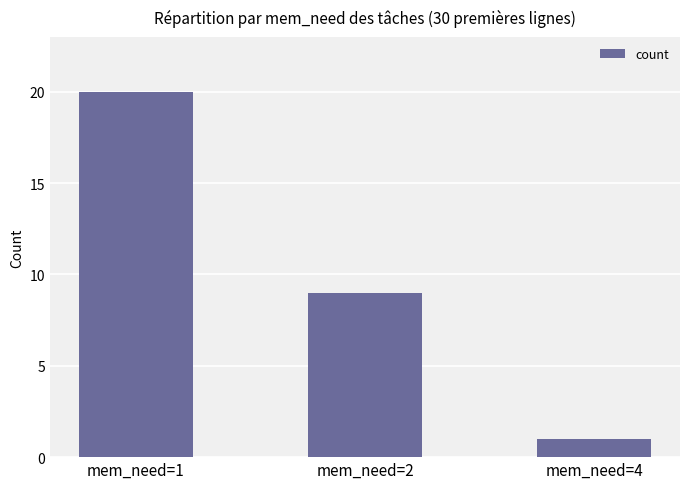

Rank the categories by value from lowest to highest.

mem_need=4, mem_need=2, mem_need=1